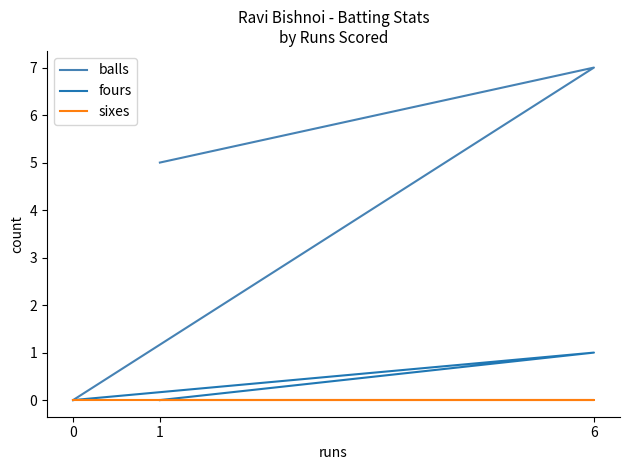

Is it true that sixes equals 0 at 6?

True